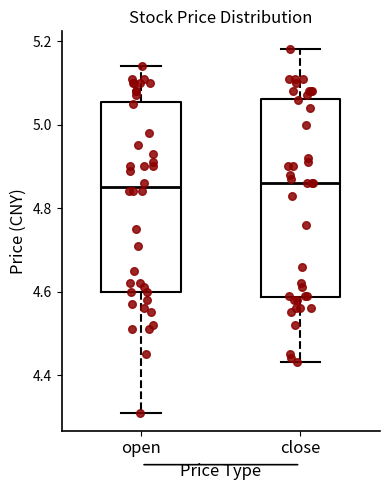

Where does the lower whisker of the box for close end on the y-axis? The values are not printed on the chart, so give them approximately, as read against the axis.

4.44